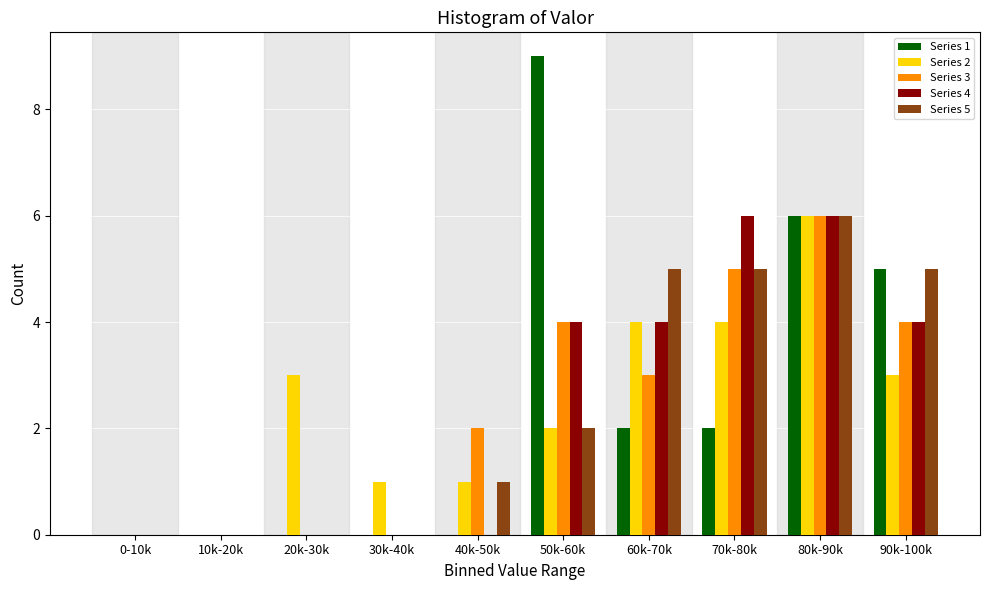

Is the value of Series 3 at 80k-90k greater than the value of Series 2 at 50k-60k?

Yes